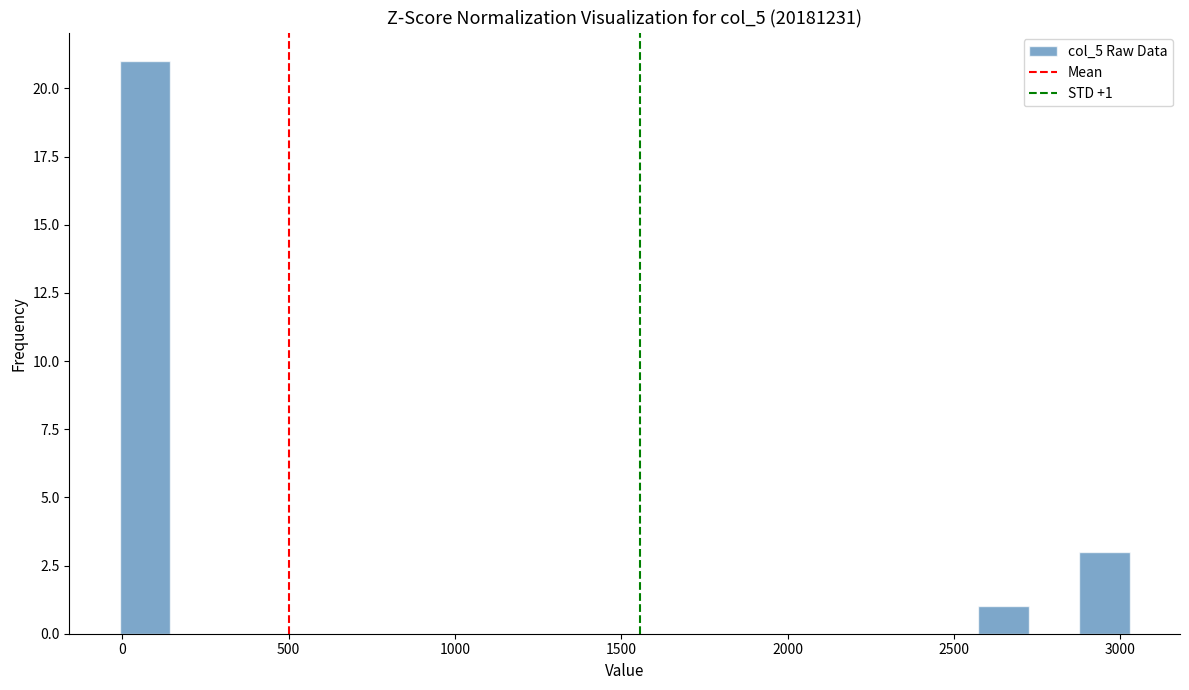

Read against the x-axis, roughly where is the centre of the tallest bar?

50